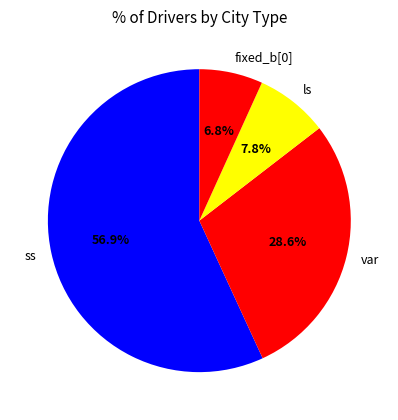

To the nearest percent, what is the combined percentage of ls and fixed_b[0]?

15%